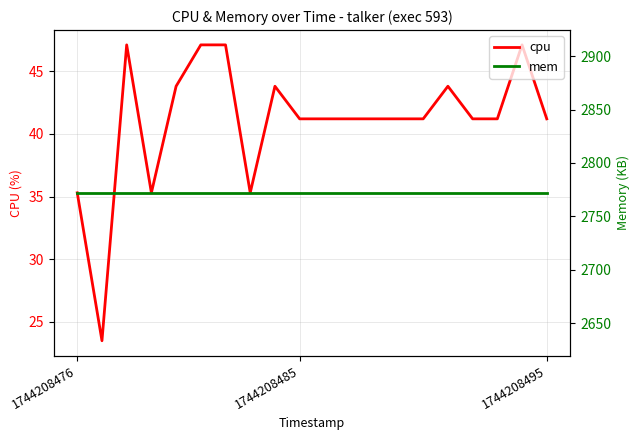

What is the difference between the cpu values at 8 and 11?

2.6